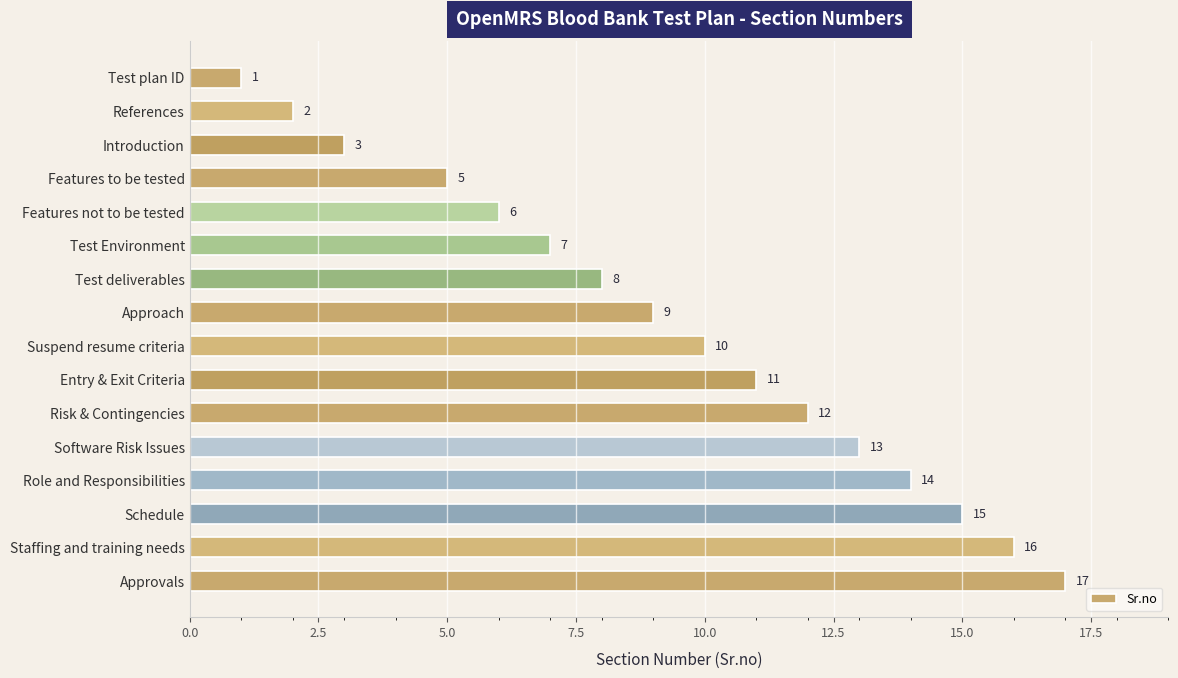

The chart shows a value of 6 at Test deliverables. True or false?

False